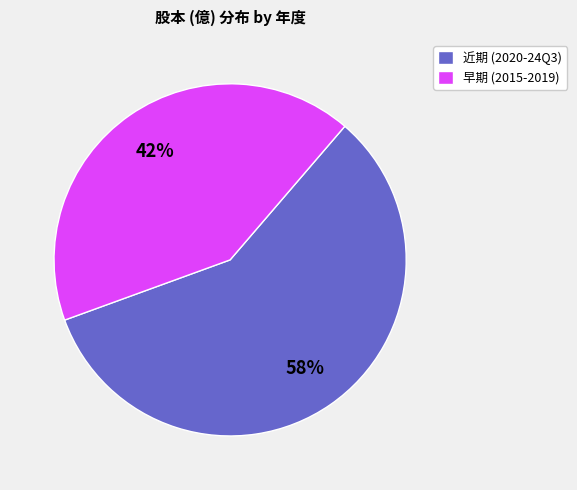

Is it true that 早期 (2015-2019) is 29% of the pie?

False